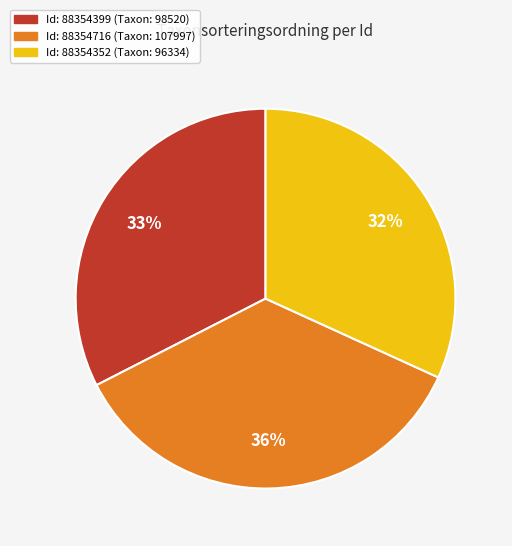

To the nearest percent, what is the difference between the largest and smallest slice percentages?

4%